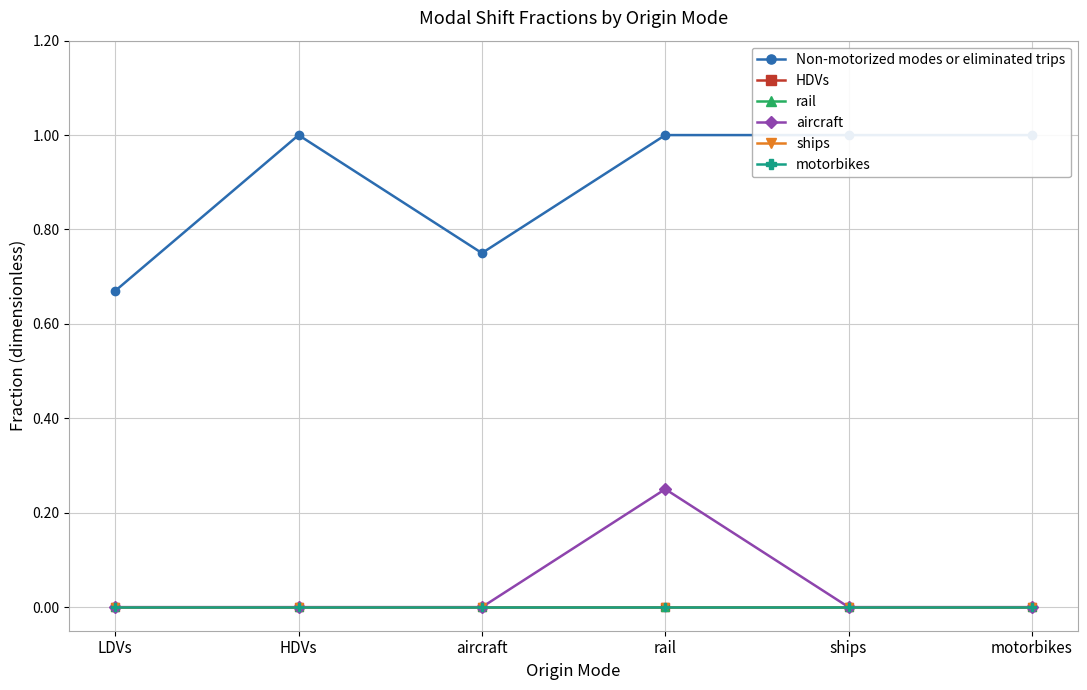

At which category is the sum across all series the highest?

rail